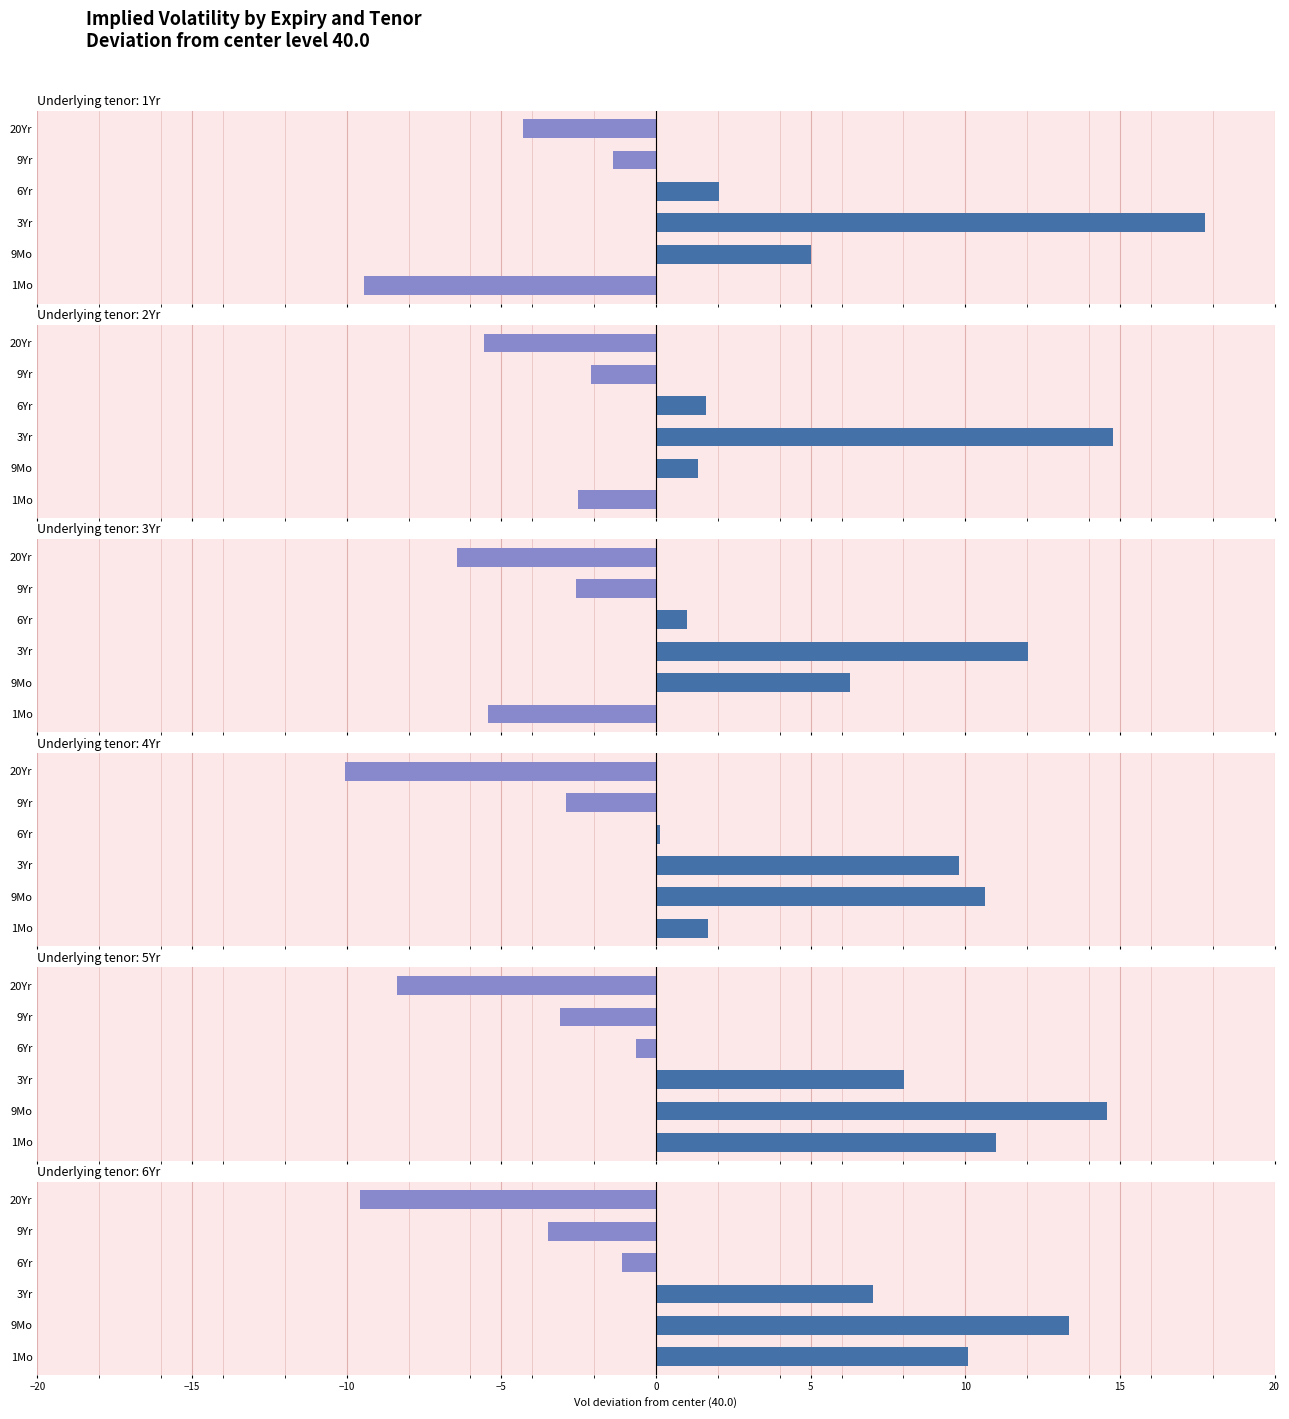

What is the minimum value for 3Yr?

-6.4